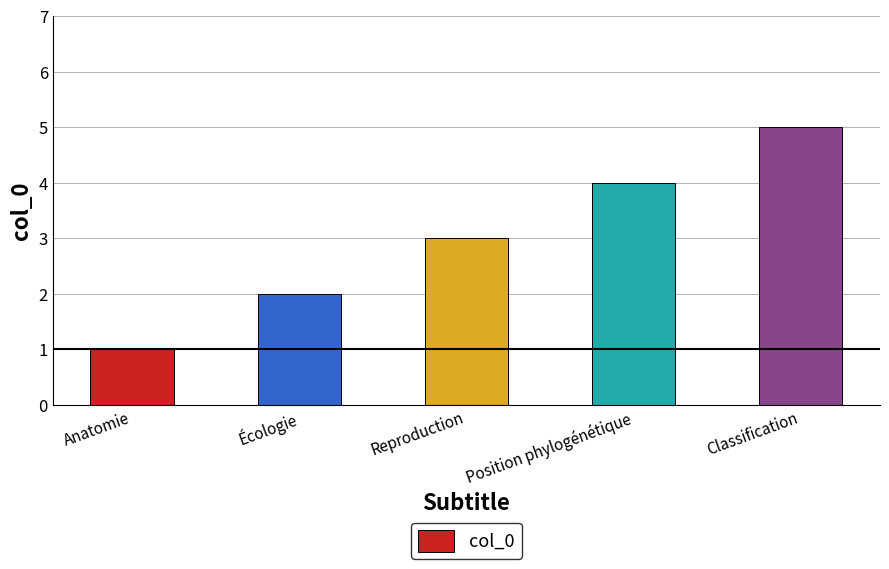

What is the difference between the values at Reproduction and Classification?

2